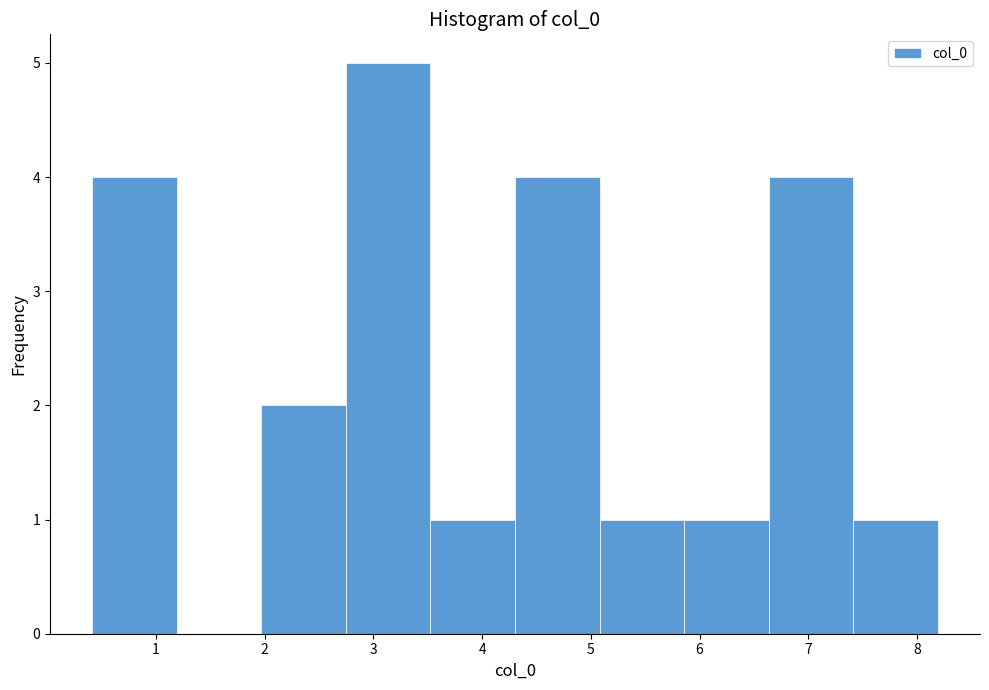

Reading left to right, list every bar in this chart as the range it spans on the x-axis followed by its height. Neither the bar edges nor the heights are printed on the chart, so give them approximately, as read against the axes.

0.4 to 1.2: 4
1.2 to 2.0: 0
2.0 to 2.7: 2
2.7 to 3.5: 5
3.5 to 4.3: 1
4.3 to 5.1: 4
5.1 to 5.9: 1
5.9 to 6.6: 1
6.6 to 7.4: 4
7.4 to 8.2: 1